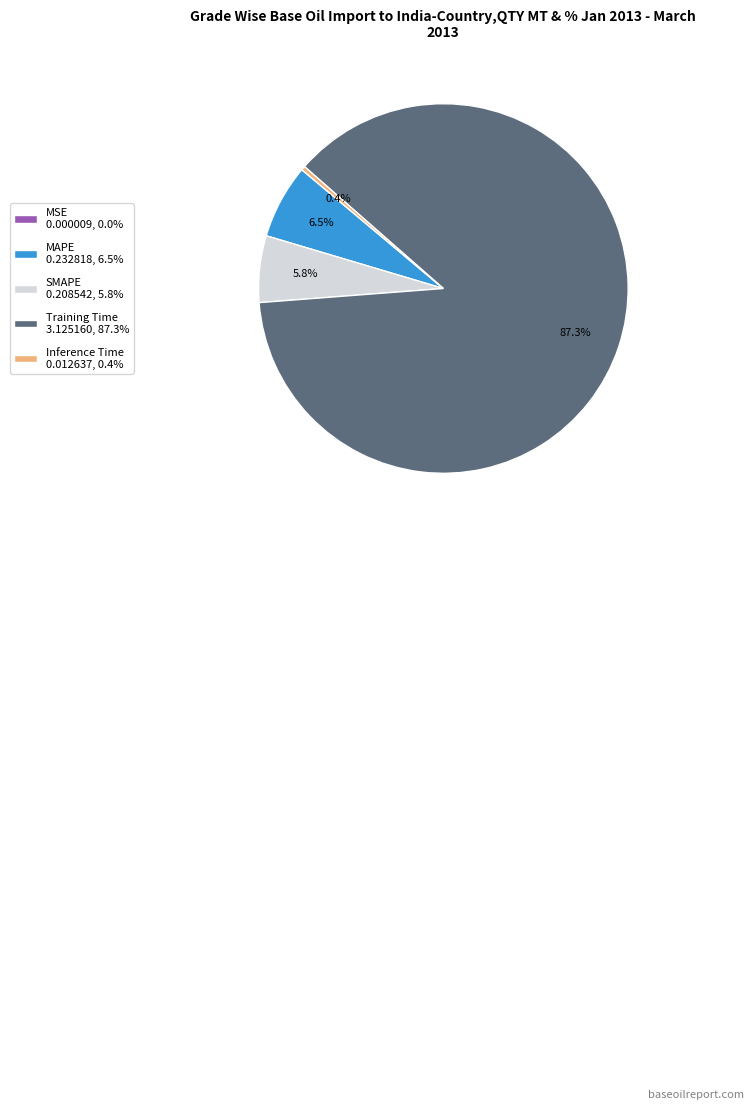

Is there a majority slice in this chart?

Yes